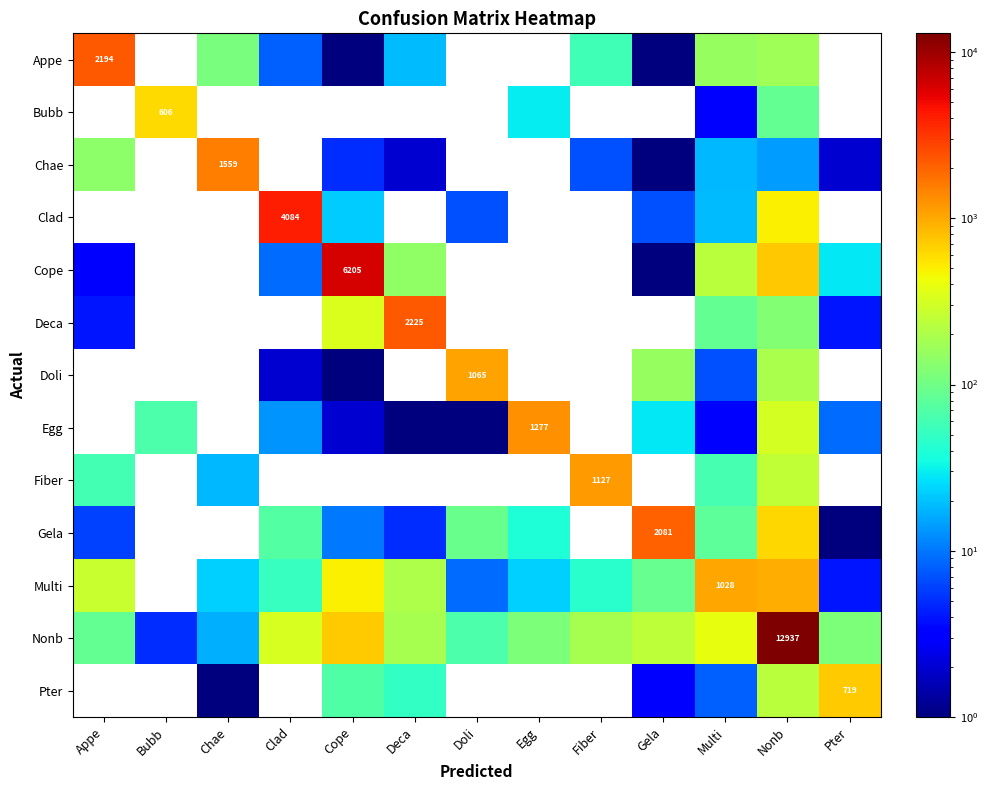

At which category is the sum across all series the highest?

Nonb